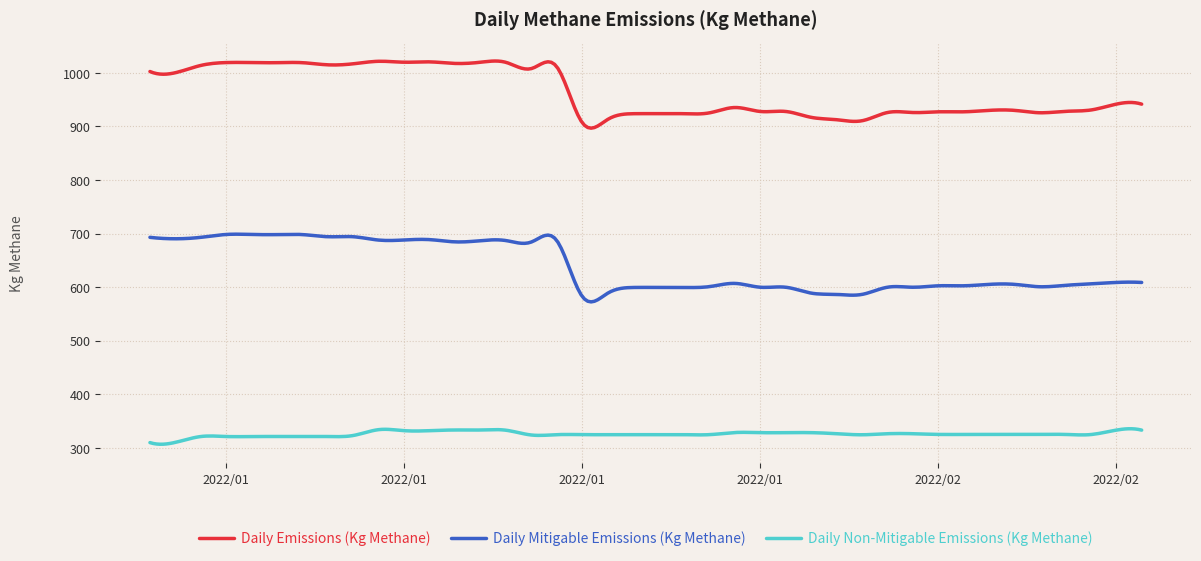

List the series in order of their peak value, highest first.

Daily Emissions (Kg Methane), Daily Mitigable Emissions (Kg Methane), Daily Non-Mitigable Emissions (Kg Methane)